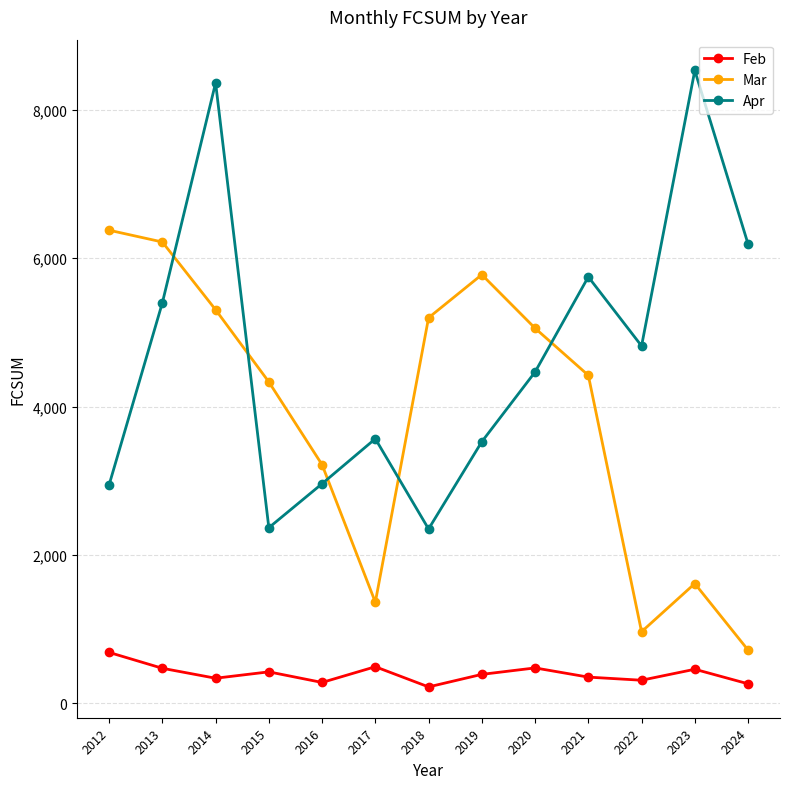

Which series has the largest range (max minus min)?

Apr